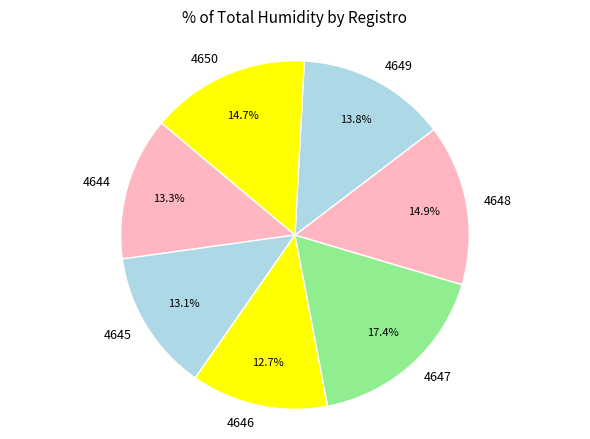

Does any single category account for the majority?

No